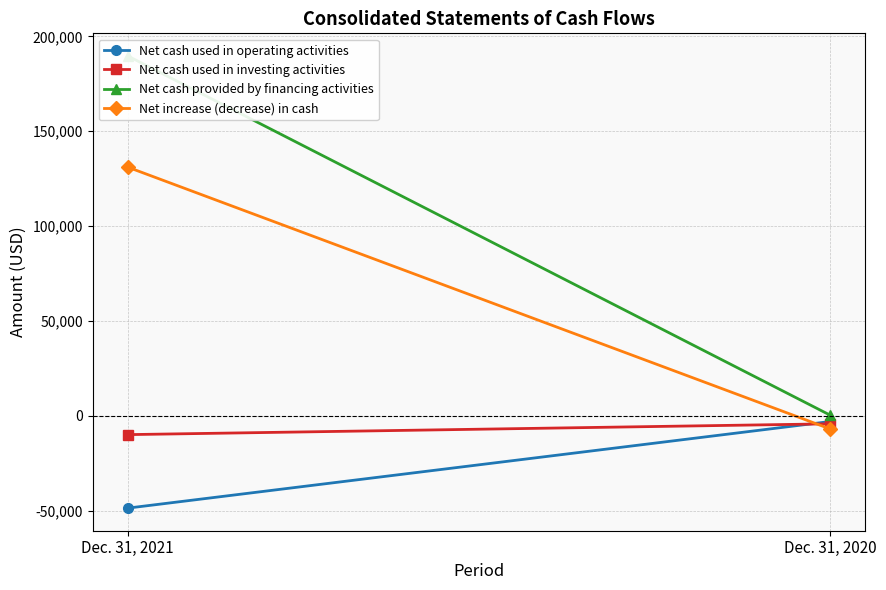

What are all the series names shown in the legend?

Net cash used in operating activities, Net cash used in investing activities, Net cash provided by financing activities, Net increase (decrease) in cash